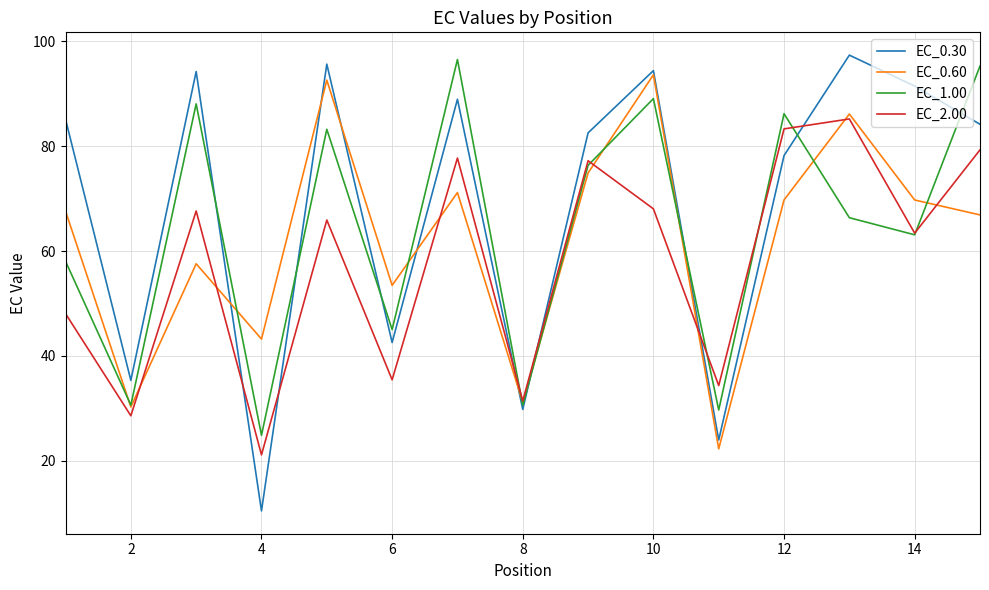

What is the highest value of the EC_1.00 series?

96.5